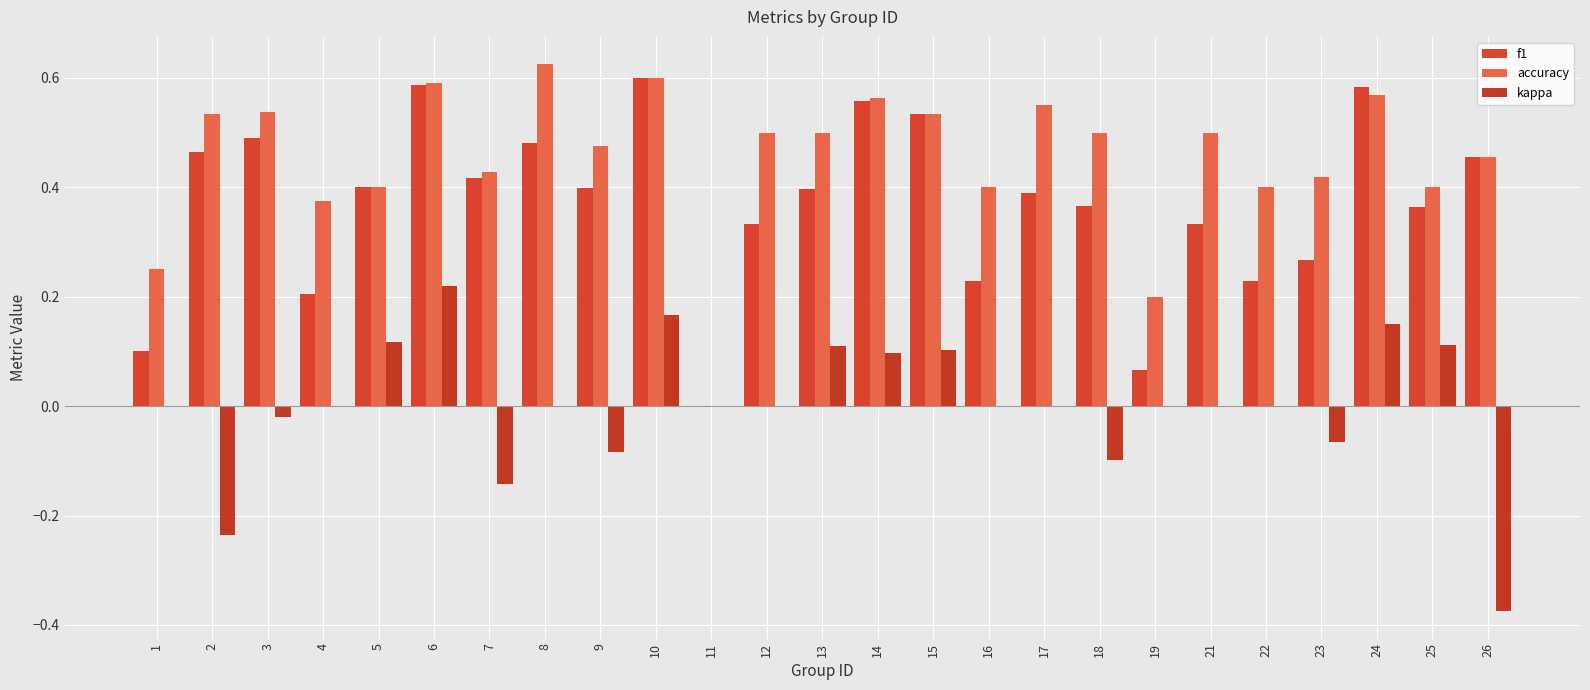

True or false: accuracy has a value of 0.6 at 24.

True